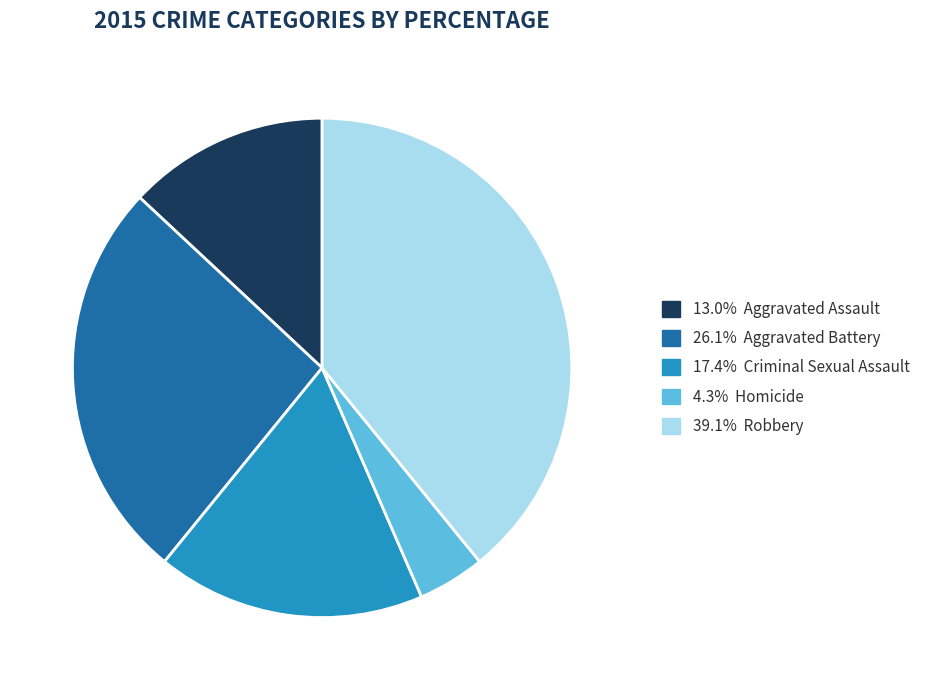

Does any single category account for the majority?

No